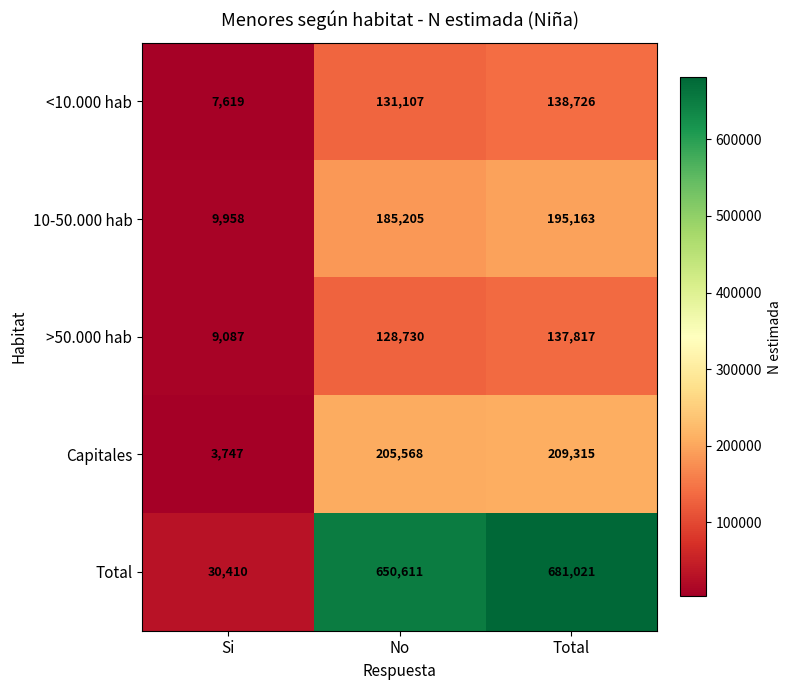

List the series in order of their peak value, highest first.

Total, Capitales, 10-50.000 hab, <10.000 hab, >50.000 hab